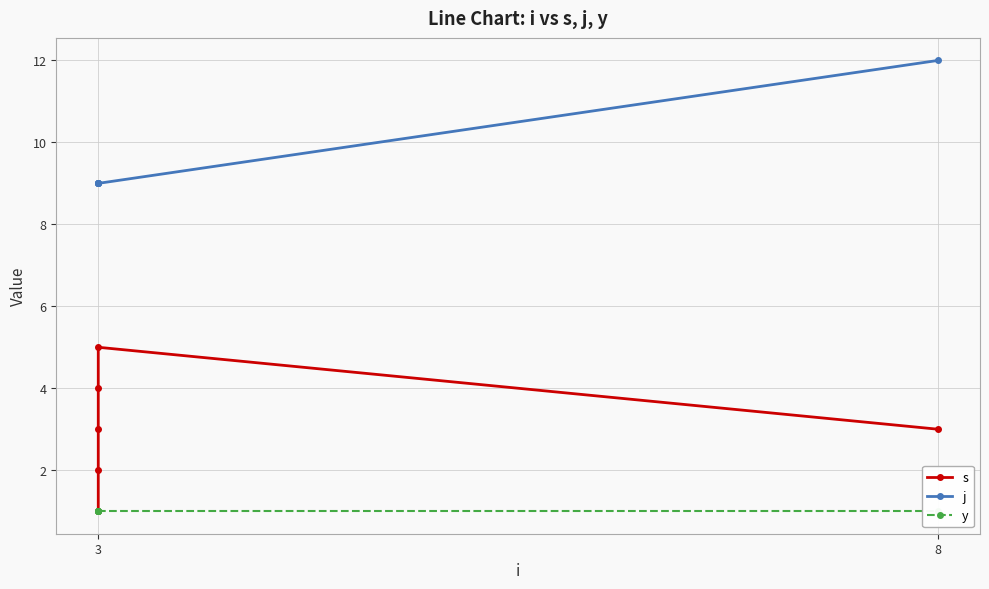

Does the chart have visible grid lines?

Yes